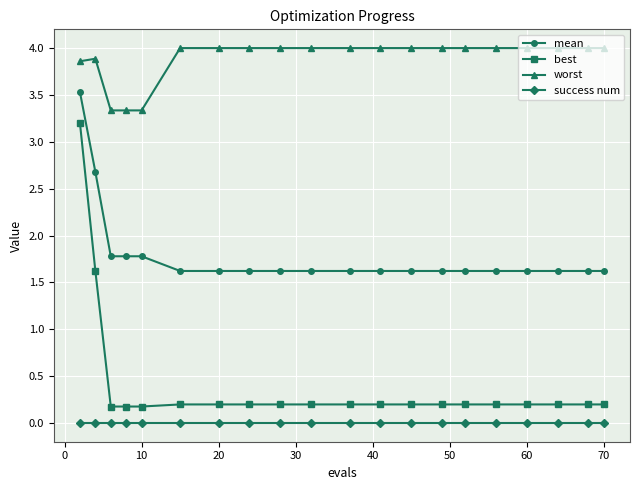

List the series in order of their peak value, lowest first.

success num, best, mean, worst